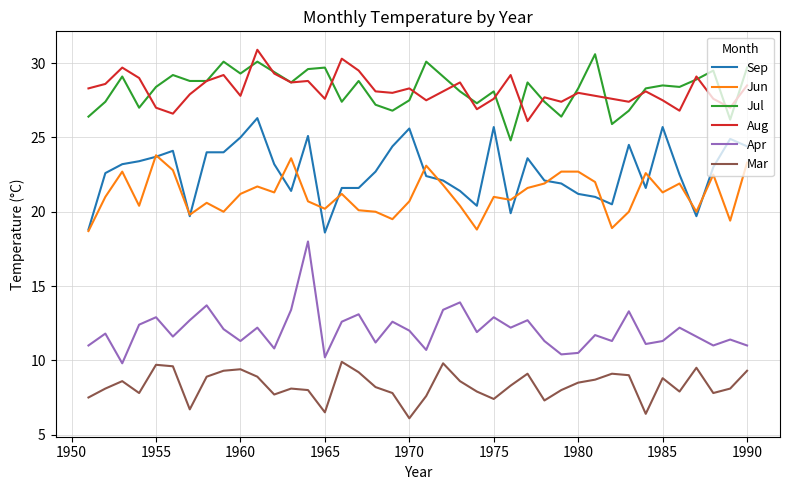

True or false: Aug has more than 2 points higher than both neighbors.

True